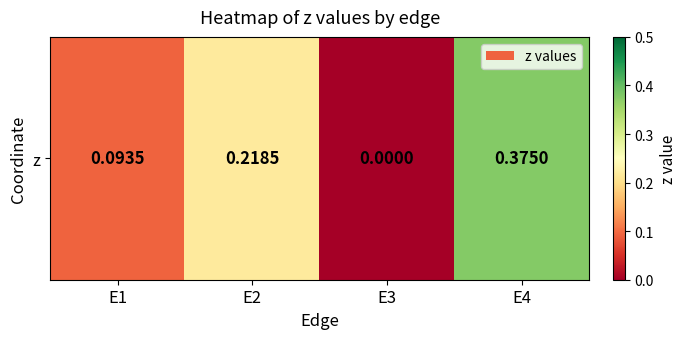

Between E1 and E2, which is larger?

E2